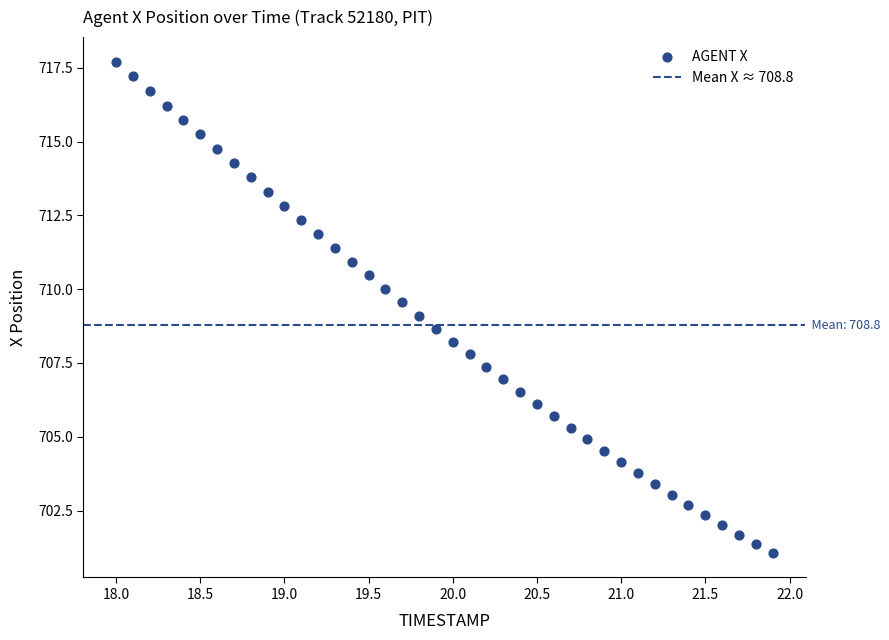

What is the range of Y values (max minus min)?

16.6